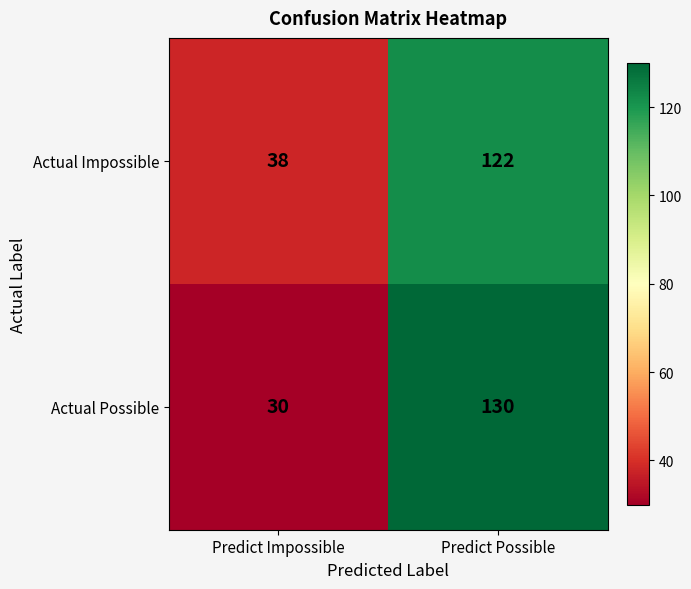

What is the smallest value displayed?

30